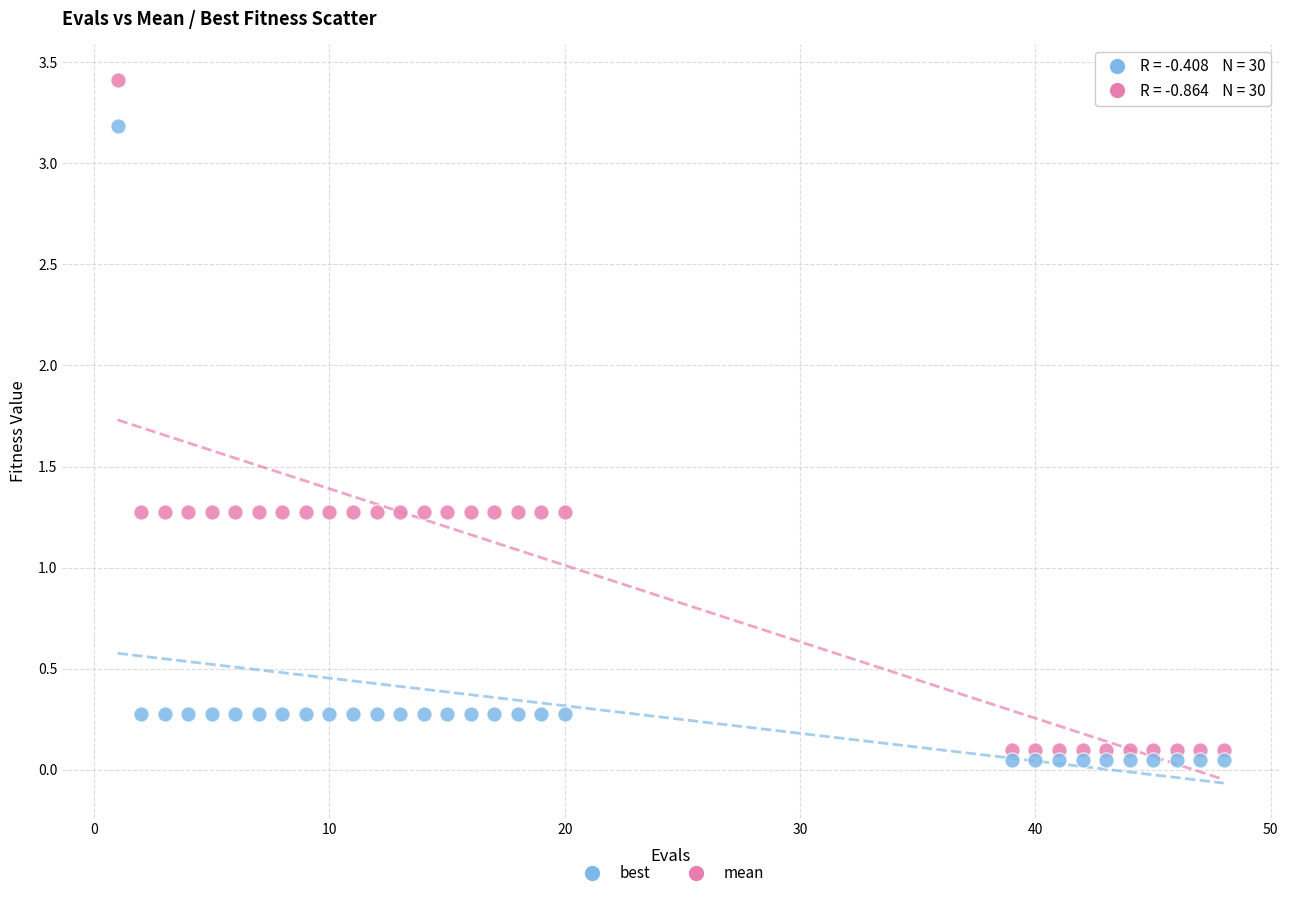

Which series has the largest Y range (max minus min)?

mean